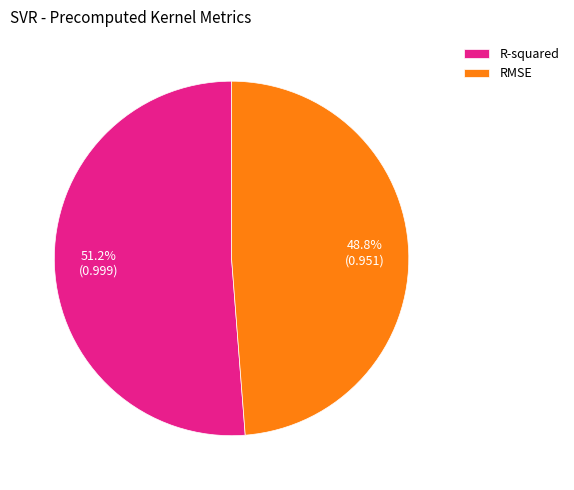

Do R-squared and RMSE together represent more than half of the pie?

Yes